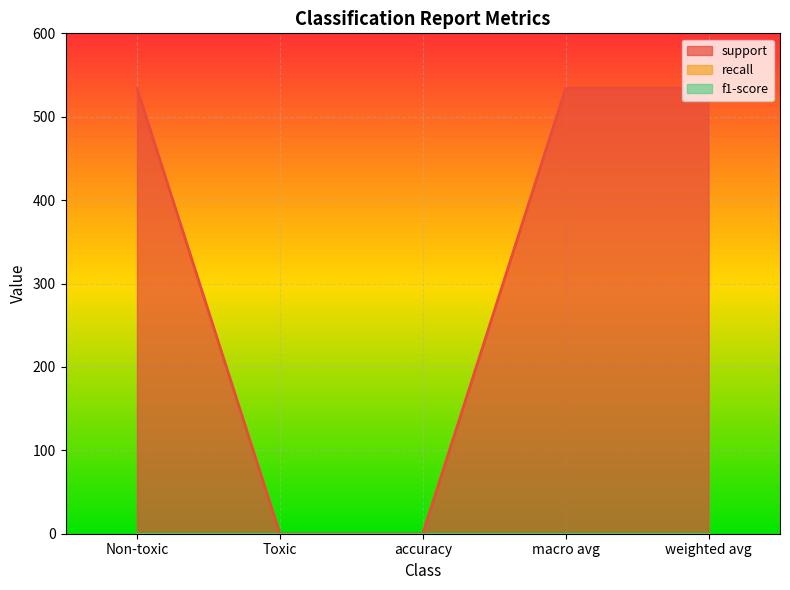

Reading left to right, what are all the values shown in this chart?

support: 534	0	0	534	534
recall: 0	0	0	0	0
f1-score: 0	0	0	0	0